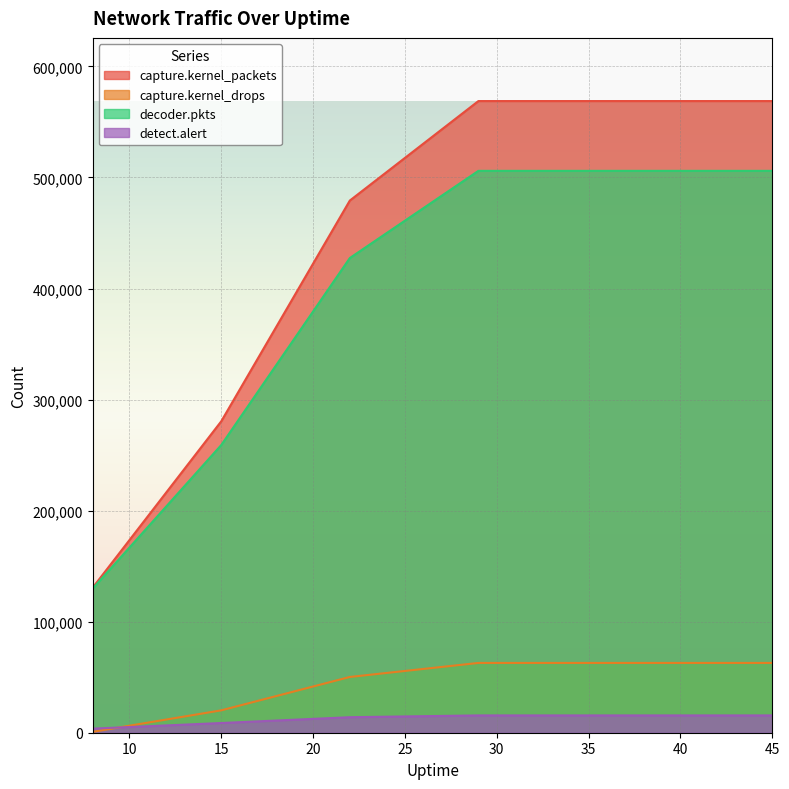

What is the difference between the second highest and second lowest values in the capture.kernel_drops series?

42692